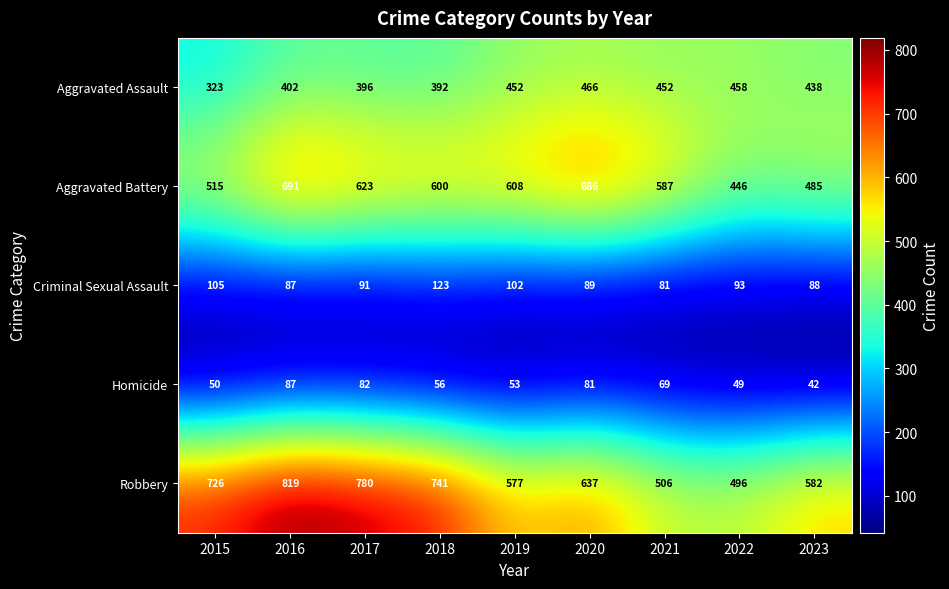

Which series has the largest total across all categories?

Robbery